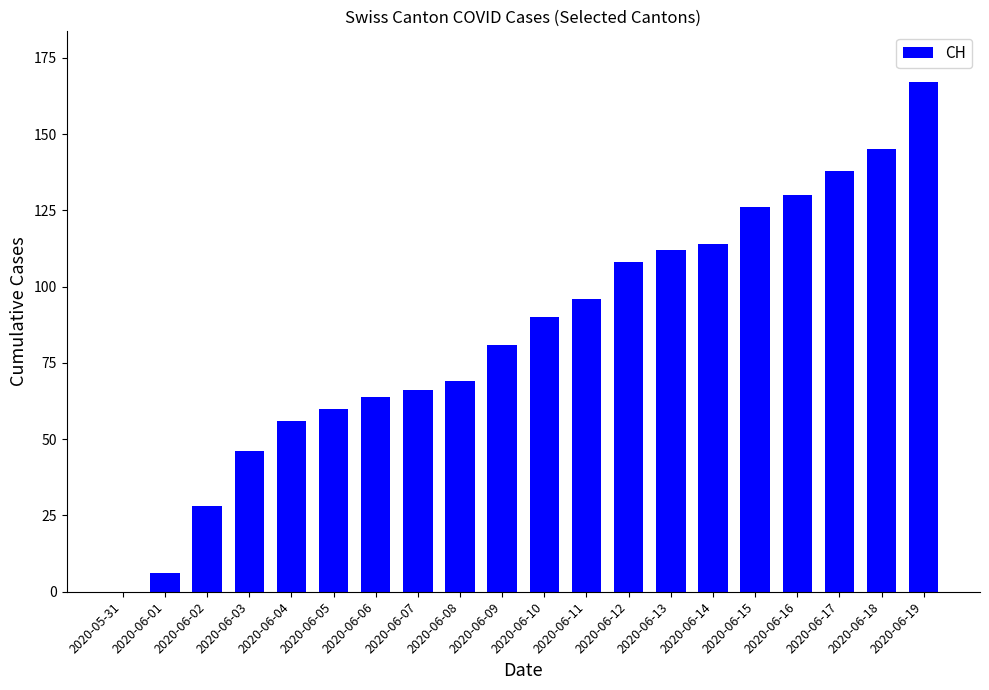

What is the greatest value displayed?

167